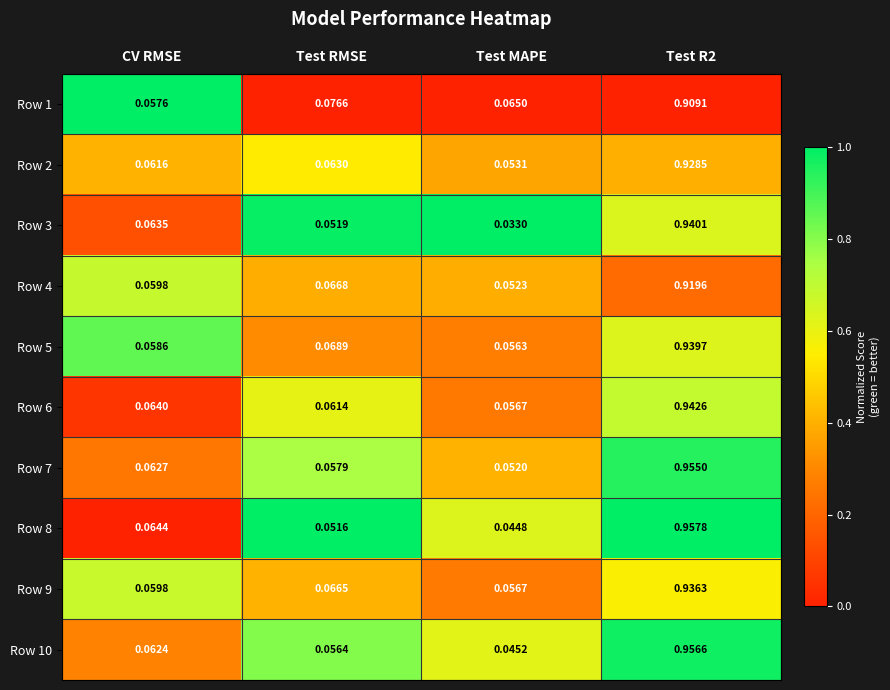

Is the value of Row 7 at Test MAPE greater than the value of Row 2 at Test MAPE?

No